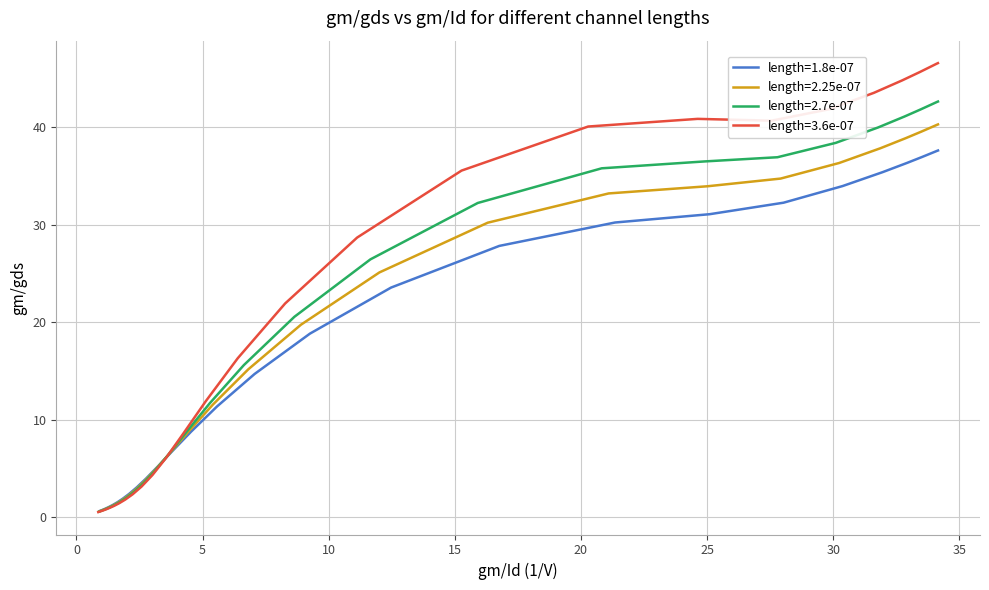

What is the sum of all length=1.8e-07 values?

521.2